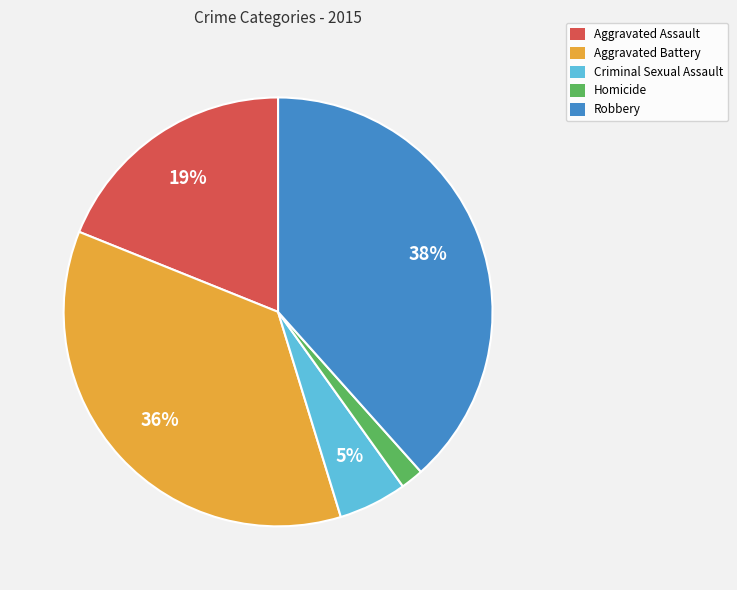

Which category has the biggest portion of the pie?

Robbery